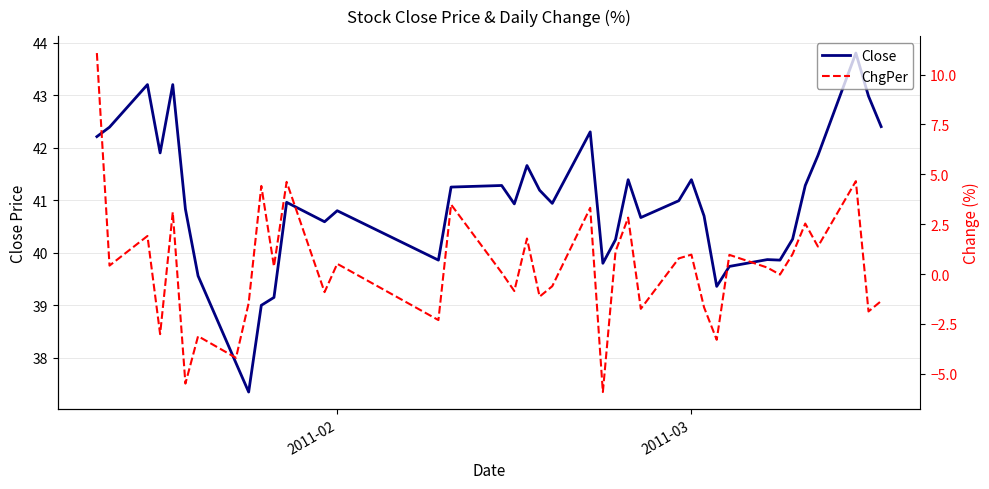

What is the highest value of the Close series?

43.8